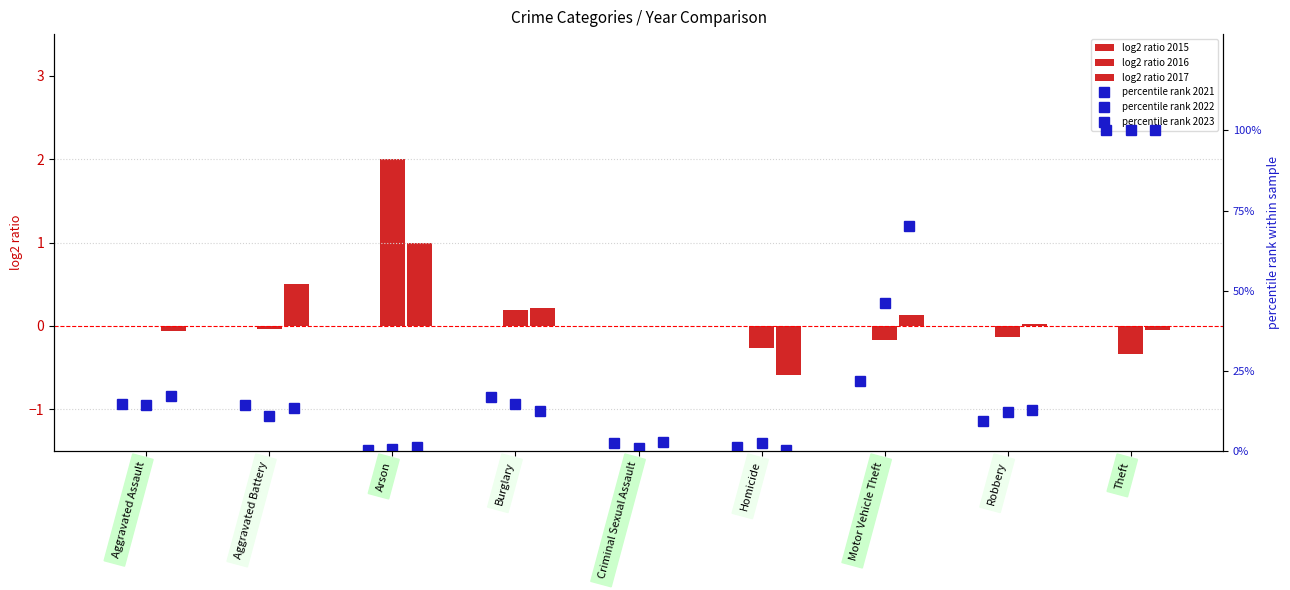

List the series in order of their peak value, lowest first.

log2 ratio 2015, log2 ratio 2017, log2 ratio 2016, percentile rank 2021, percentile rank 2022, percentile rank 2023